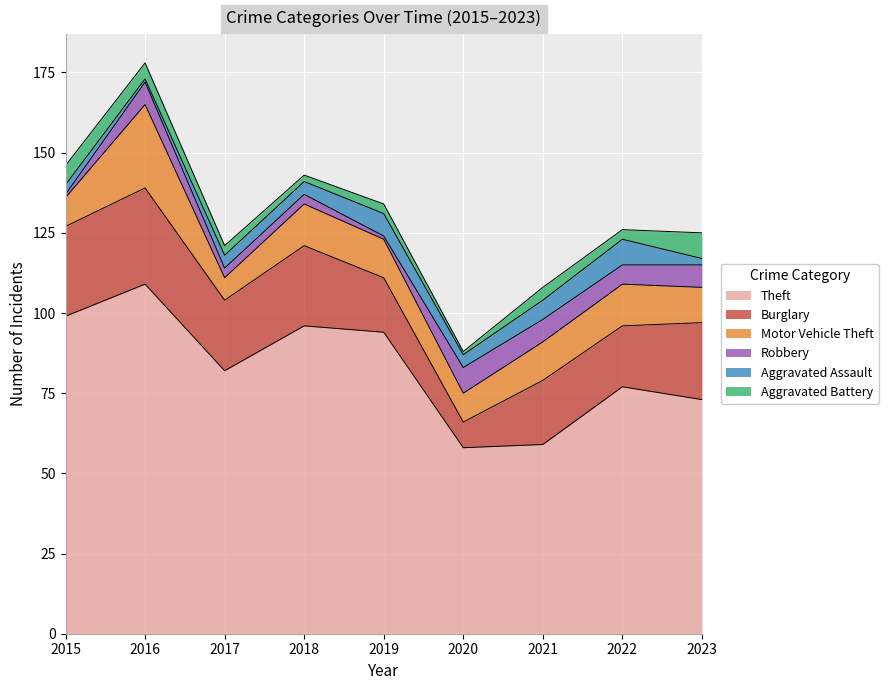

What are all the series names shown in the legend?

Theft, Burglary, Motor Vehicle Theft, Robbery, Aggravated Assault, Aggravated Battery